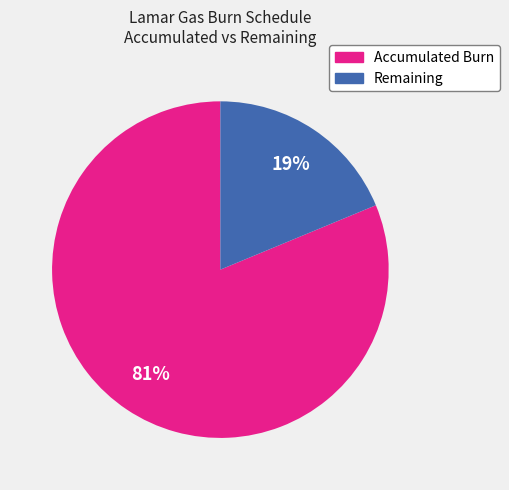

True or false: Remaining accounts for 19% of the total.

True